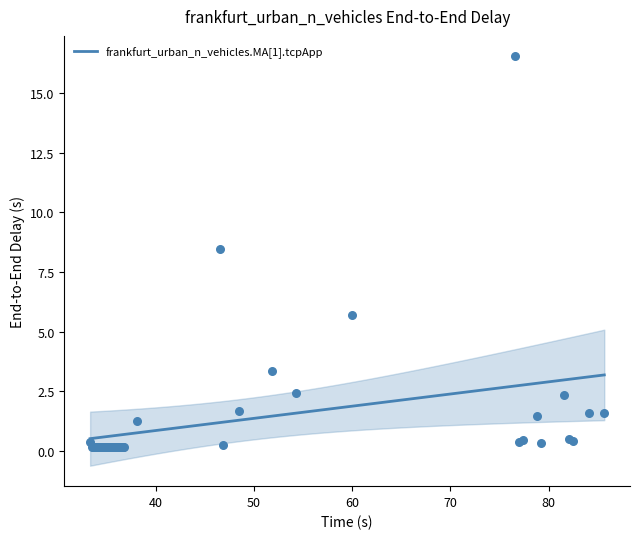

What is the lowest value of the frankfurt_urban_n_vehicles.MA[1].tcpApp series?

0.5